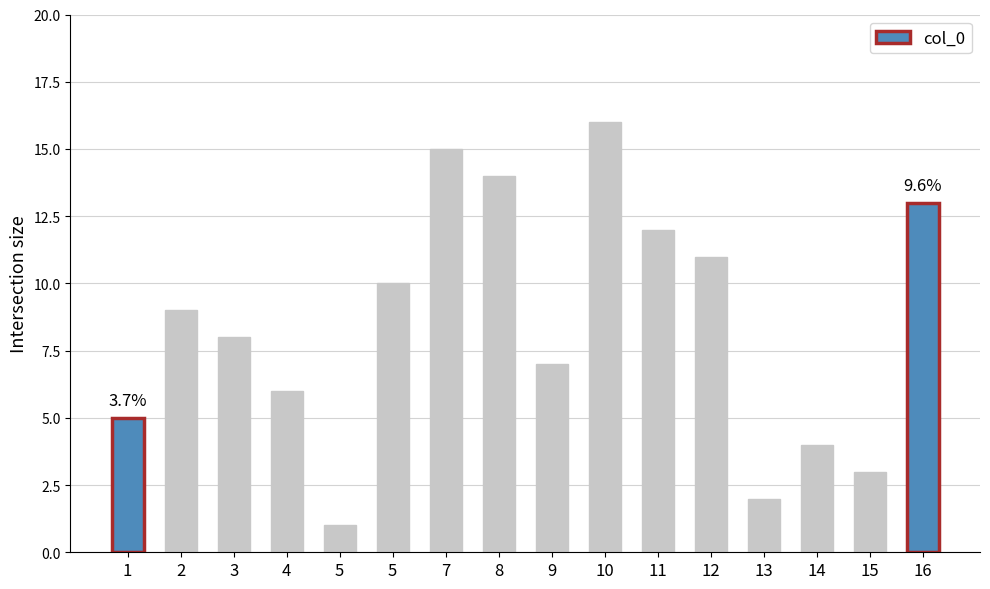

At which label is the value closest to 8?

3